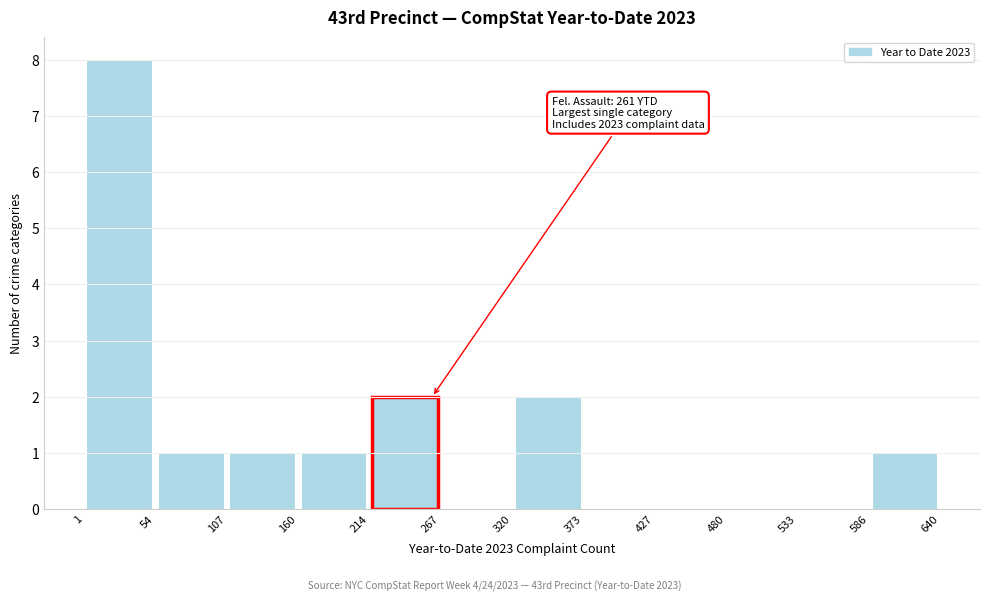

Over which range of the x-axis is the bar tallest?

1 to 54